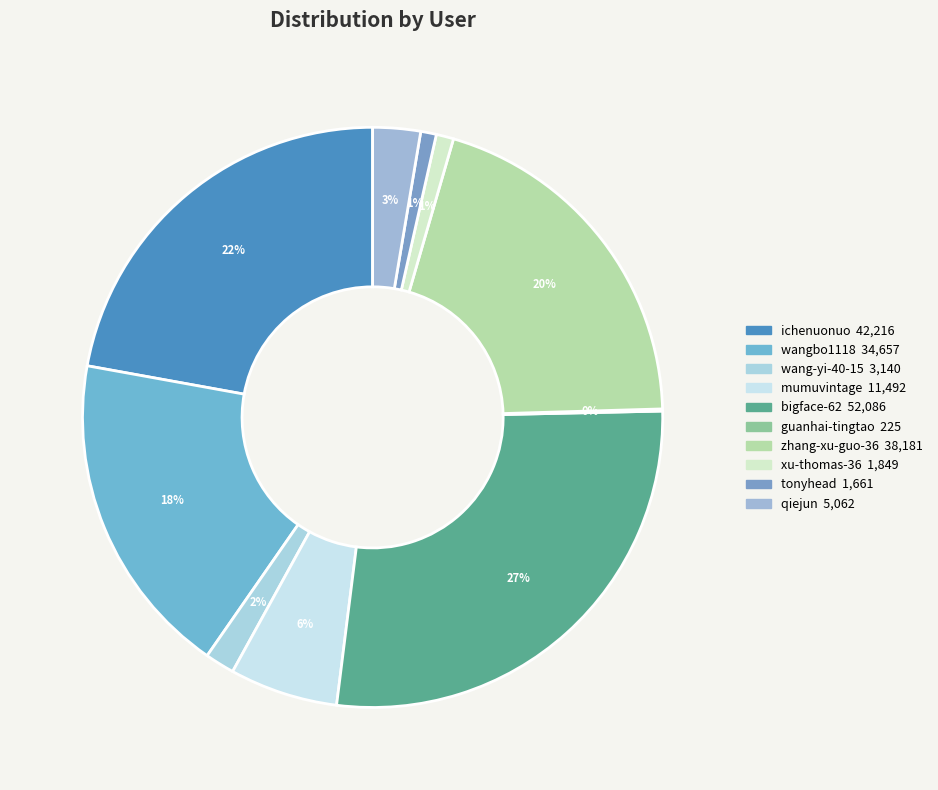

Between mumuvintage and wangbo1118, which is larger?

wangbo1118